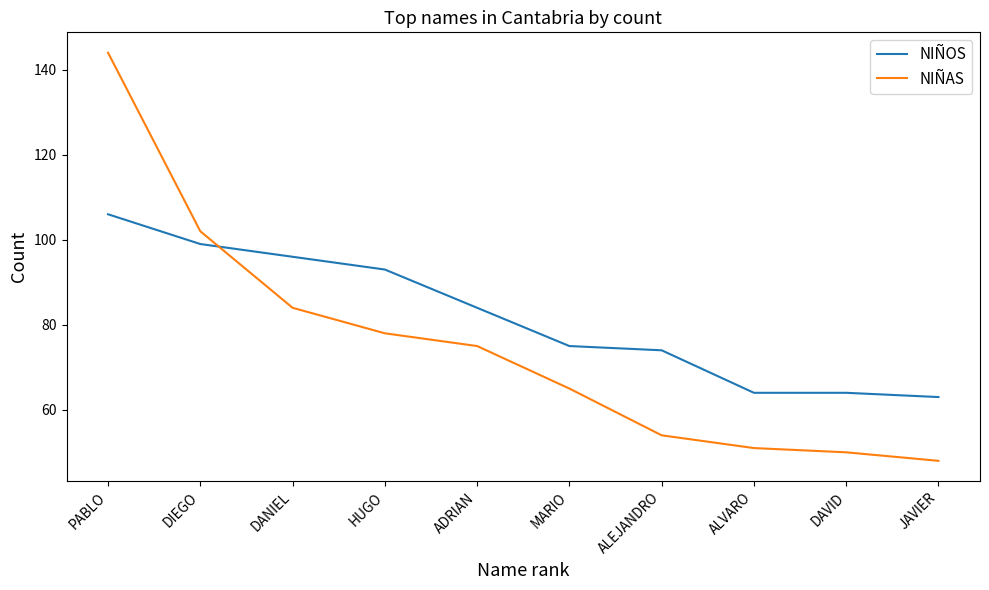

Reading left to right, what are all the values shown in this chart?

NIÑOS: PABLO=106	DIEGO=99	DANIEL=96	HUGO=93	ADRIAN=84	MARIO=75	ALEJANDRO=74	ALVARO=64	DAVID=64	JAVIER=63
NIÑAS: PABLO=144	DIEGO=102	DANIEL=84	HUGO=78	ADRIAN=75	MARIO=65	ALEJANDRO=54	ALVARO=51	DAVID=50	JAVIER=48